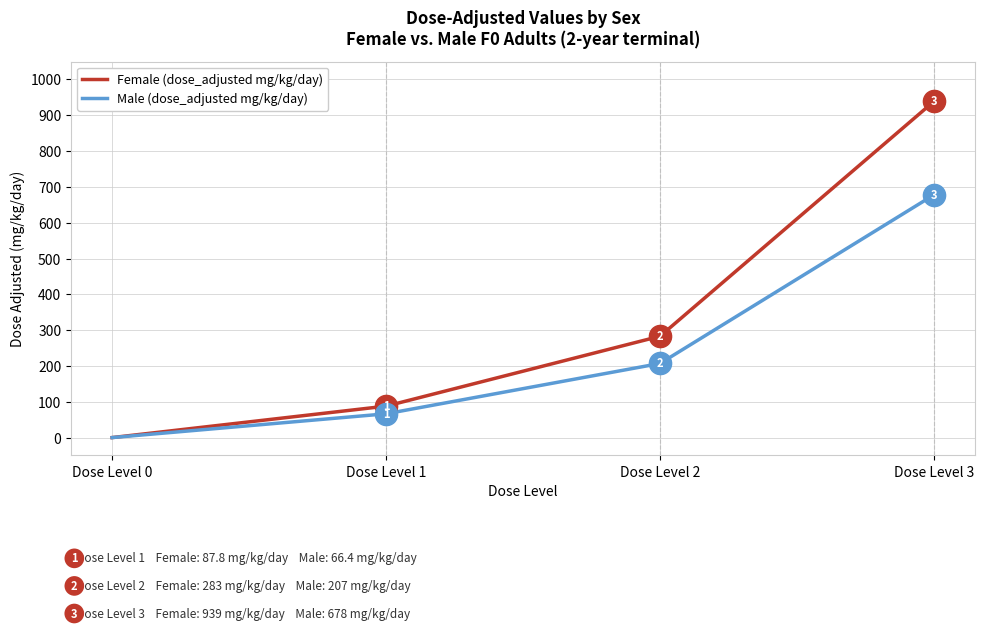

What is the difference between the Male (dose_adjusted mg/kg/day) values at Dose Level 0 and Dose Level 2?

207.0